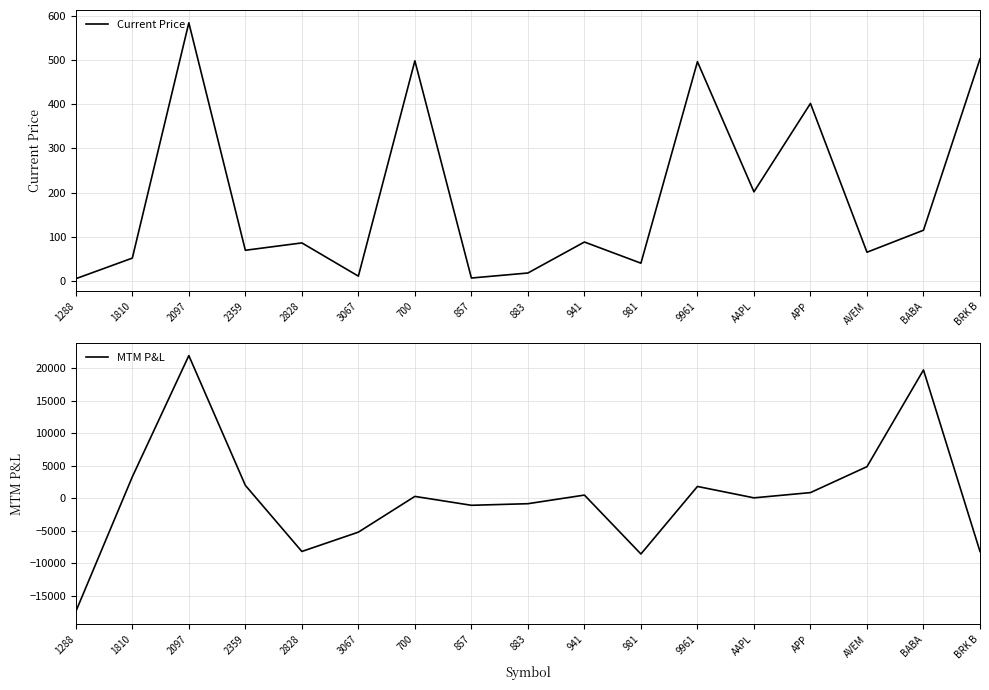

The value of MTM P&L at 700 is 305.9. True or false?

True